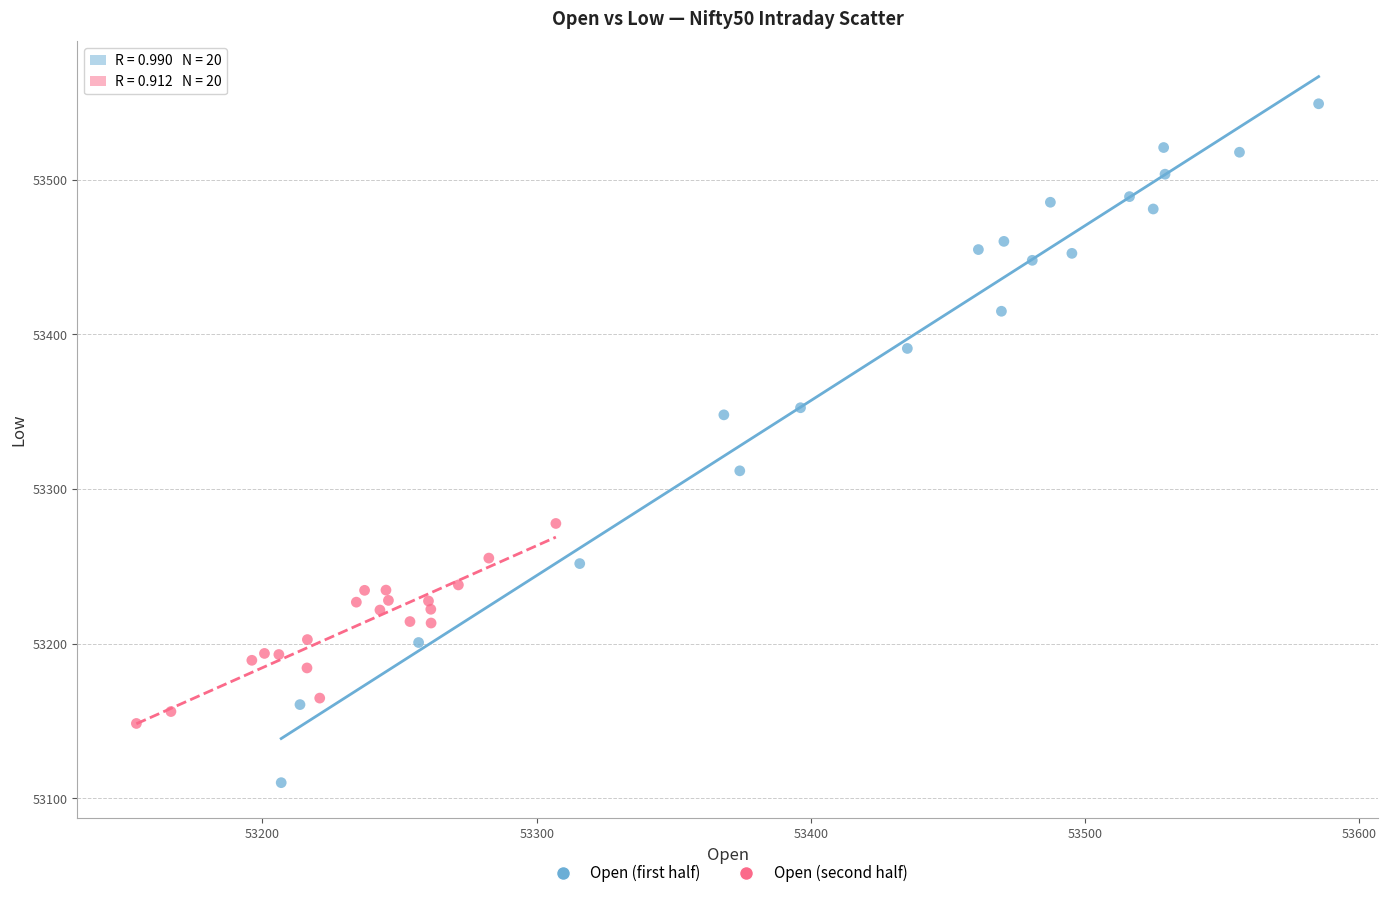

Which series reaches the minimum Y coordinate?

Open (first half)